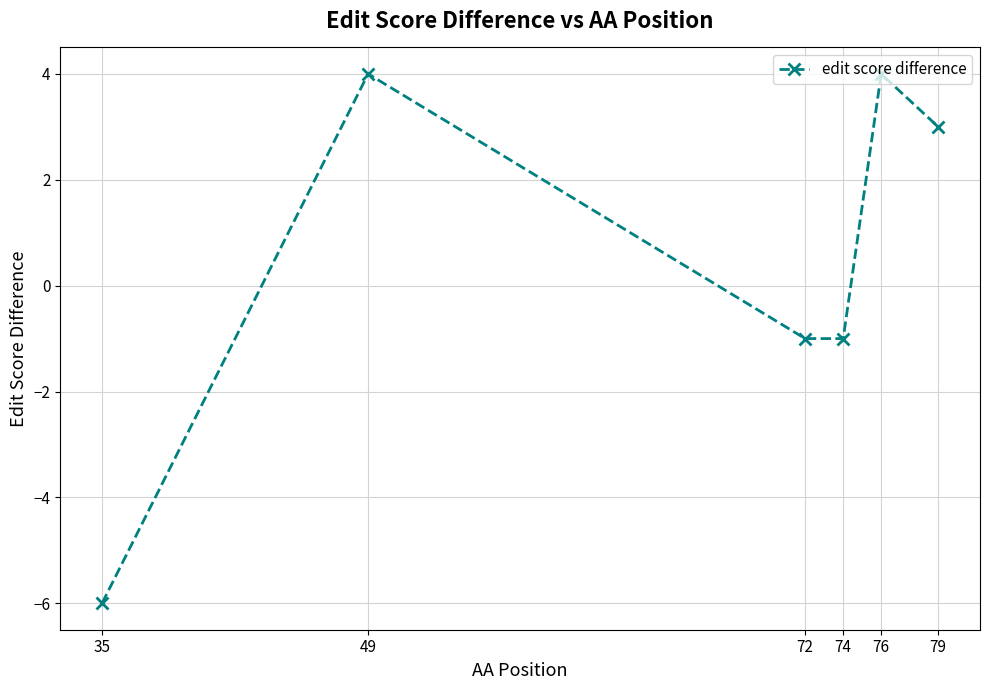

How many values are above zero?

3